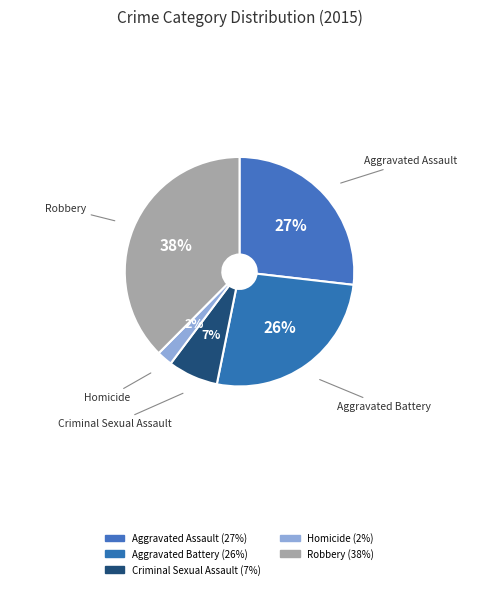

How many segments does this pie chart have?

5